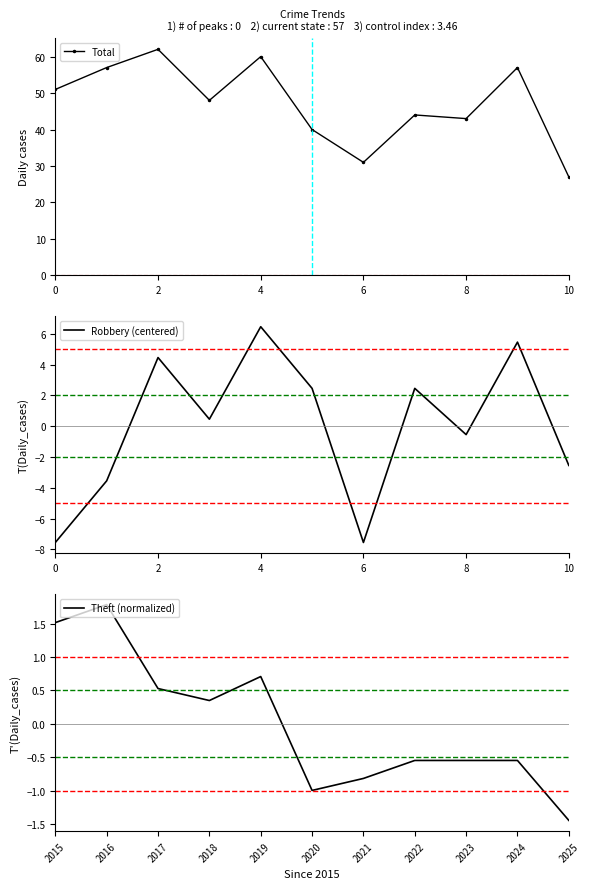

How many lines are shown in the chart?

3